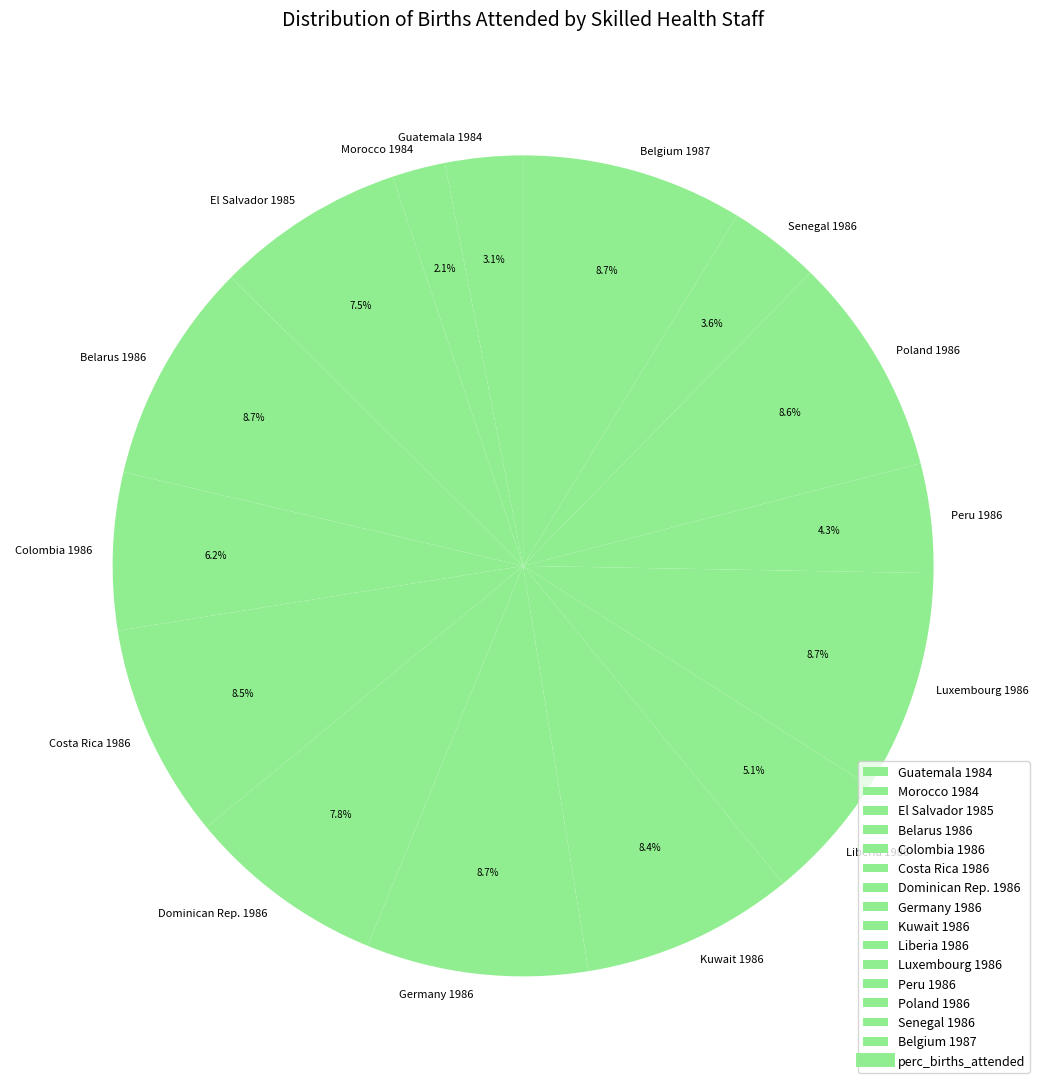

Is it true that Germany 1986 is 1% of the pie?

False